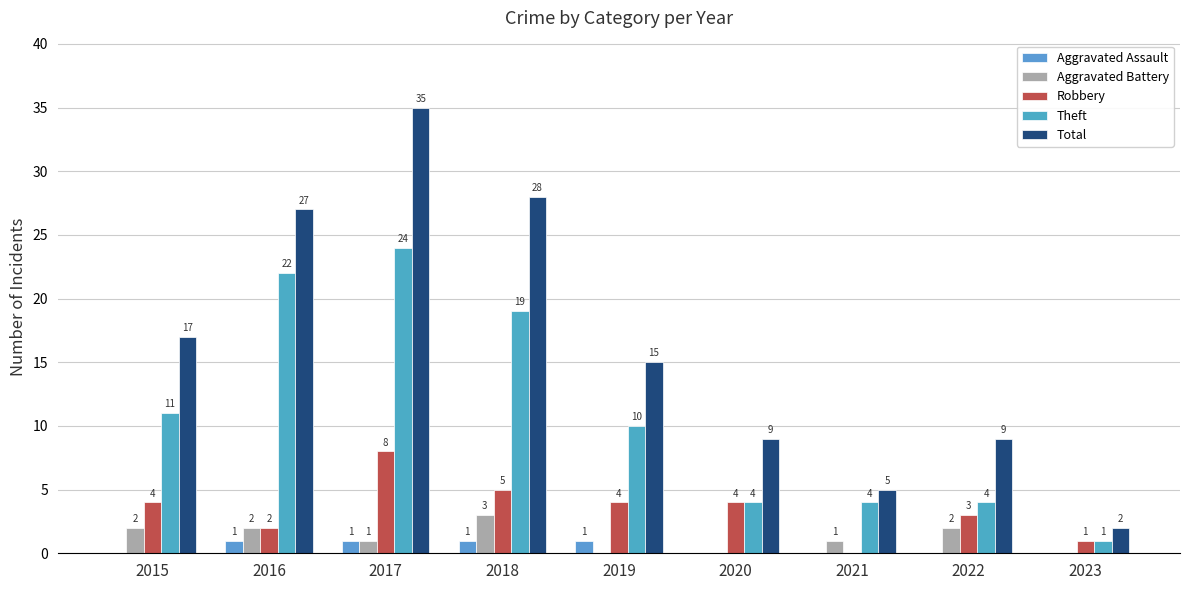

Between 2019 and 2021, which series saw the biggest shift?

Total